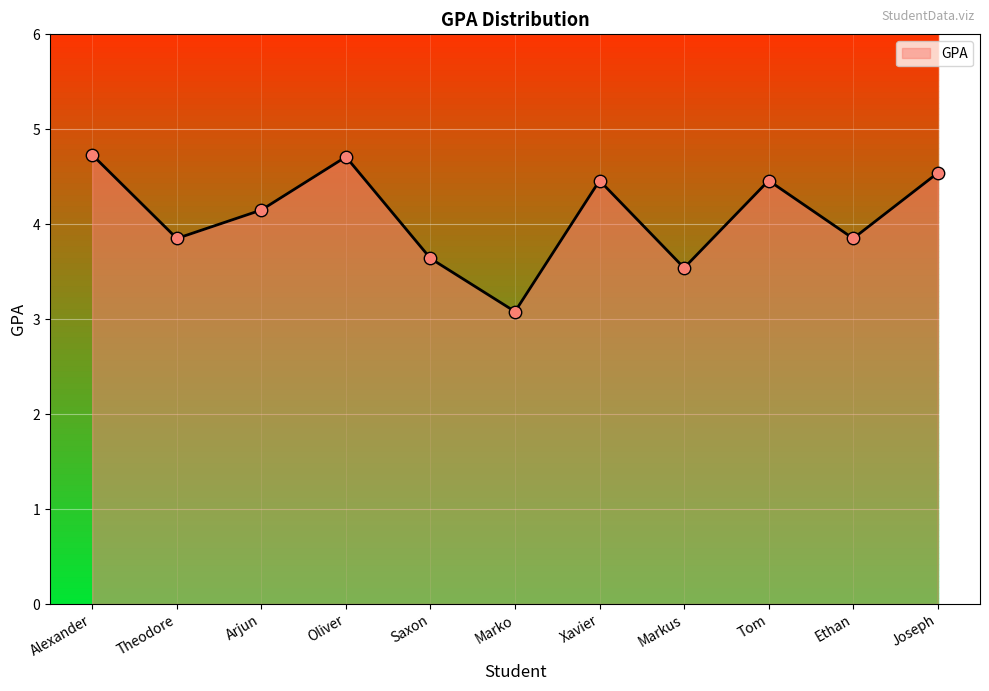

Which has a higher value, Theodore or Markus?

Theodore